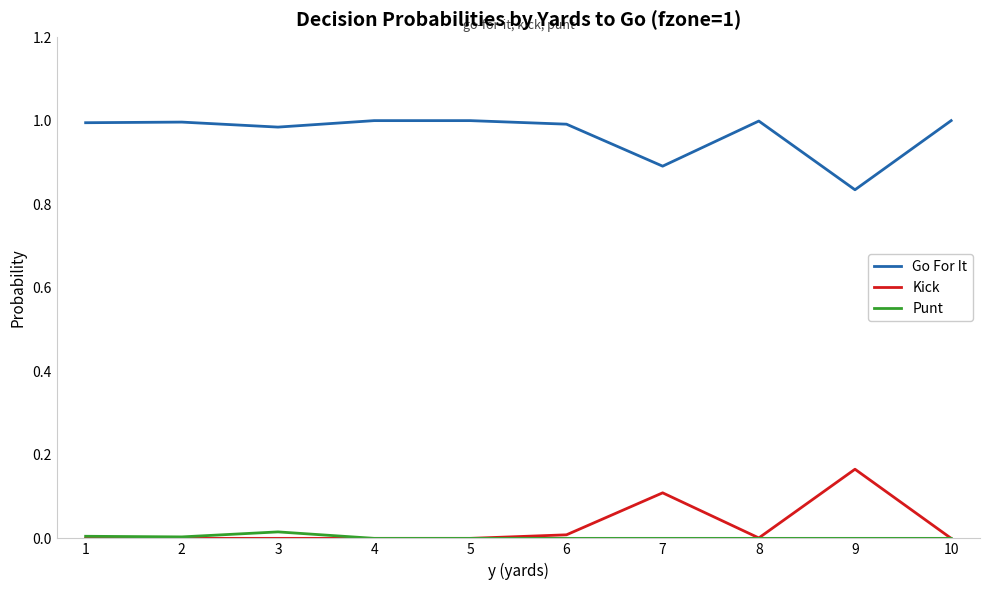

True or false: Go For It and Kick intersect in this chart.

False